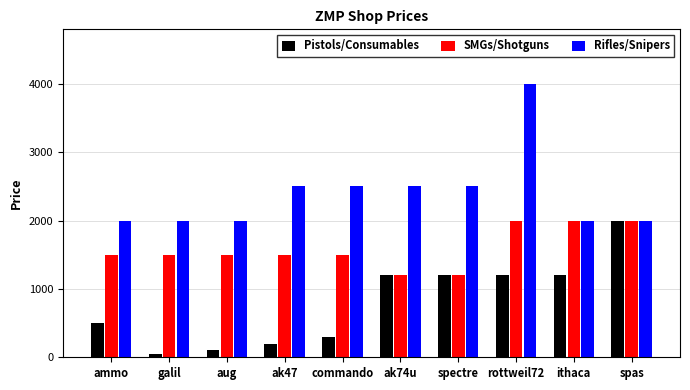

What is the approximate value of Rifles/Snipers at aug?

2000